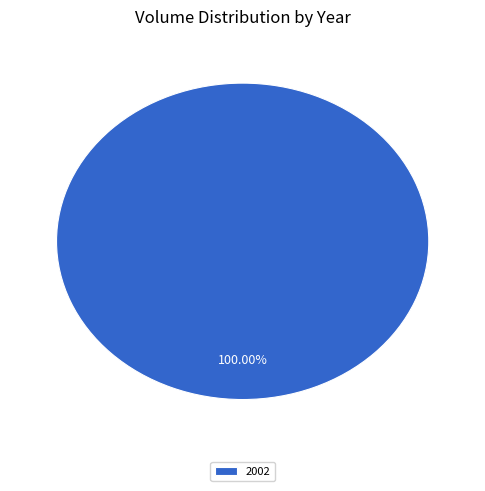

Rank the categories by value from highest to lowest.

2002